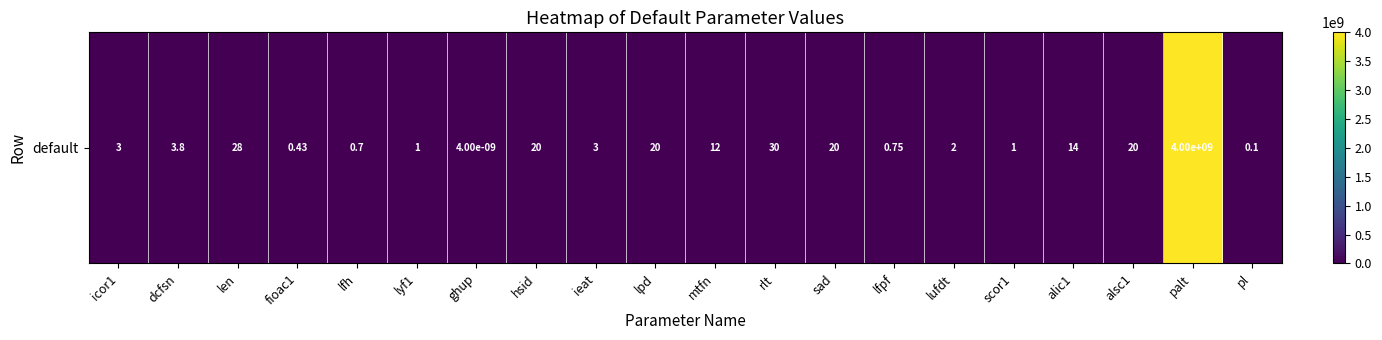

What is the maximum value shown in the chart?

4000000000.0